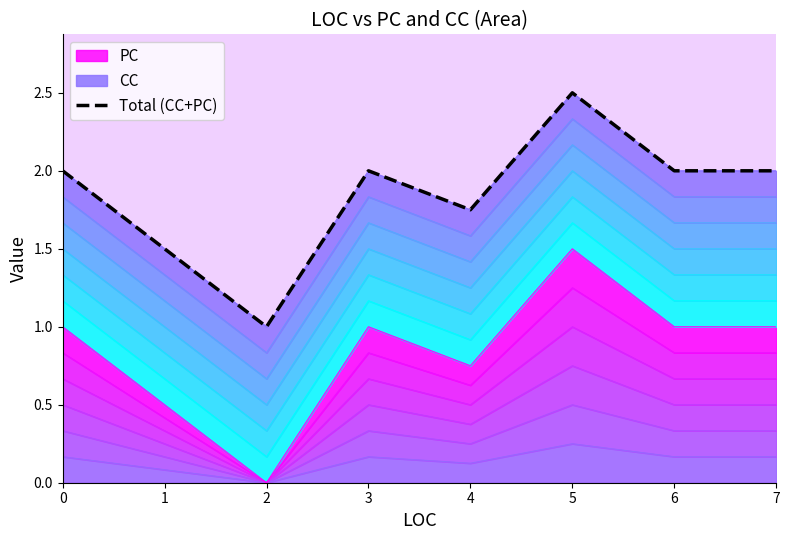

At which category does the data reach its first local valley?

2